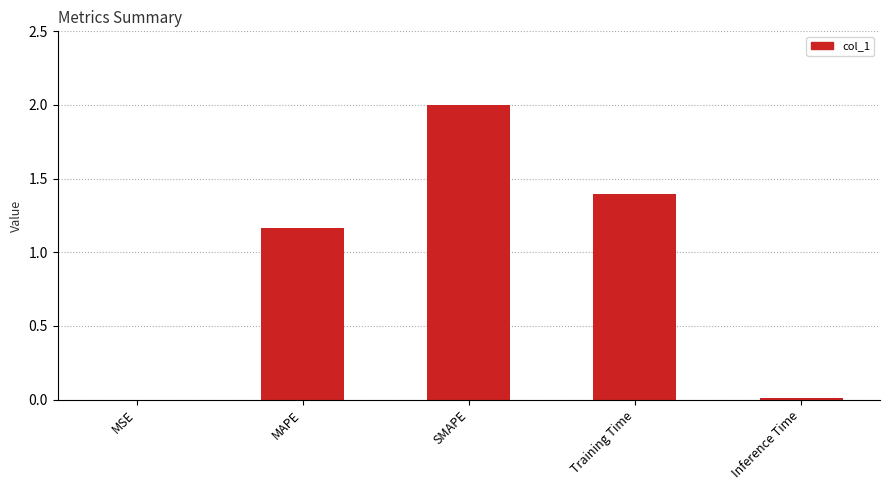

What is the maximum value shown in the chart?

2.0